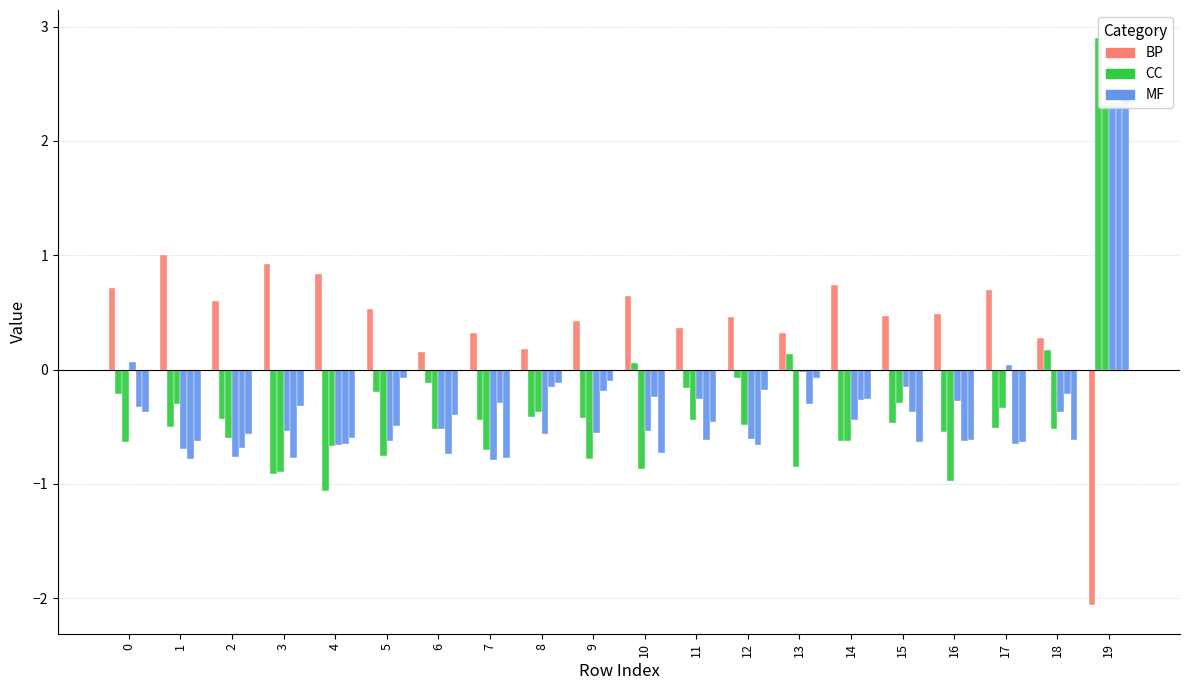

Is it true that col_1 equals 1.1 at 4?

False